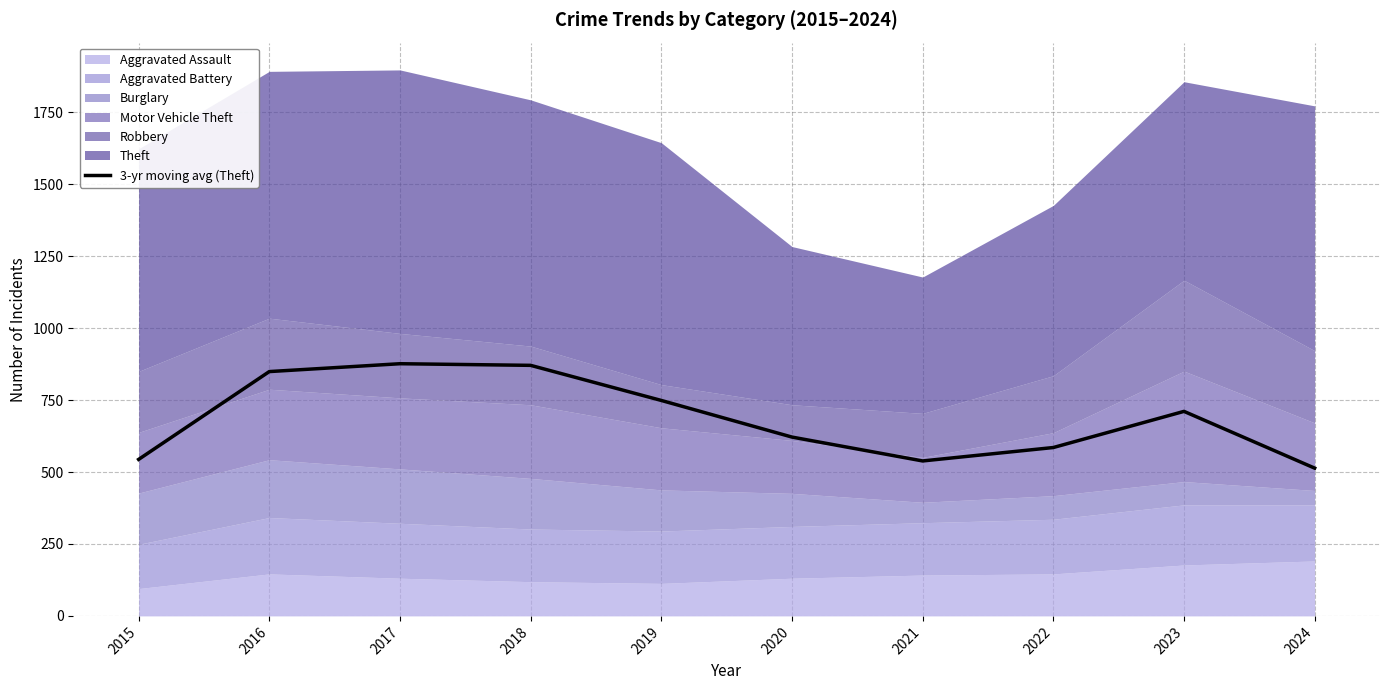

The chart shows a value of 749.0 at 2019. True or false?

True